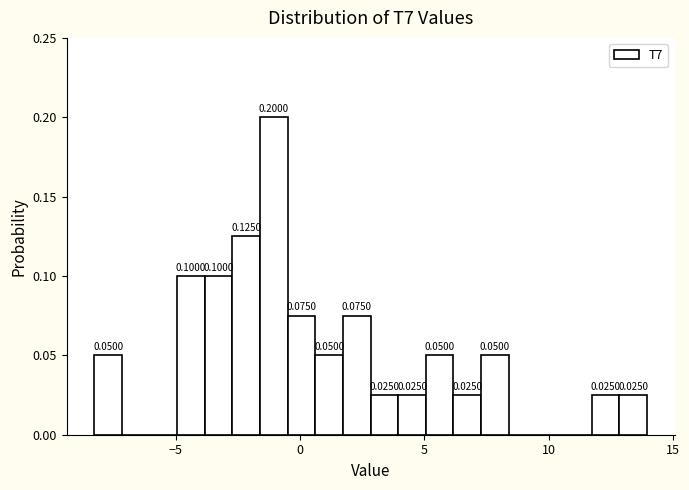

Read against the x-axis, roughly where is the centre of the tallest bar?

-1.0